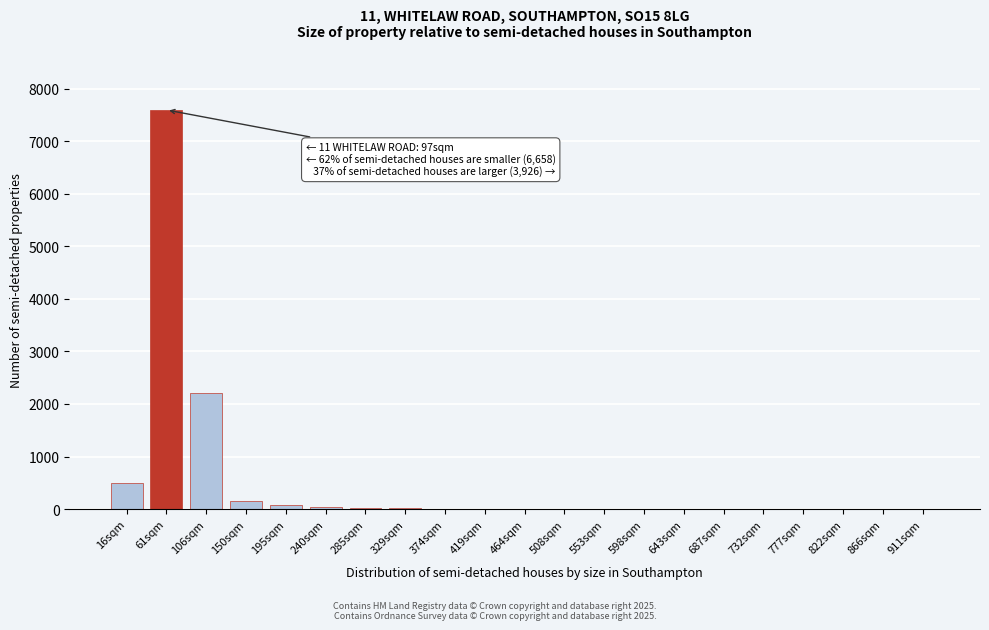

What is the sum of all values?

10639